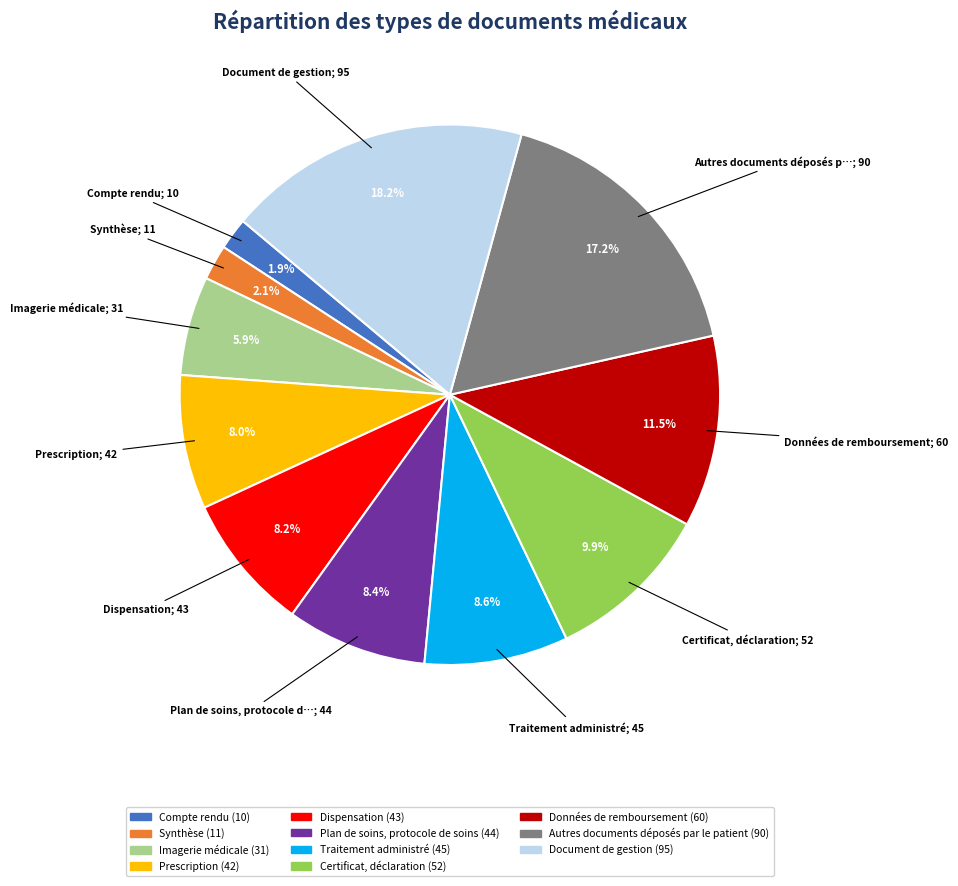

Rank the categories by value from lowest to highest.

Compte rendu, Synthèse, Imagerie médicale, Prescription, Dispensation, Plan de soins, protocole de soins, Traitement administré, Certificat, déclaration, Données de remboursement, Autres documents déposés par le patient, Document de gestion